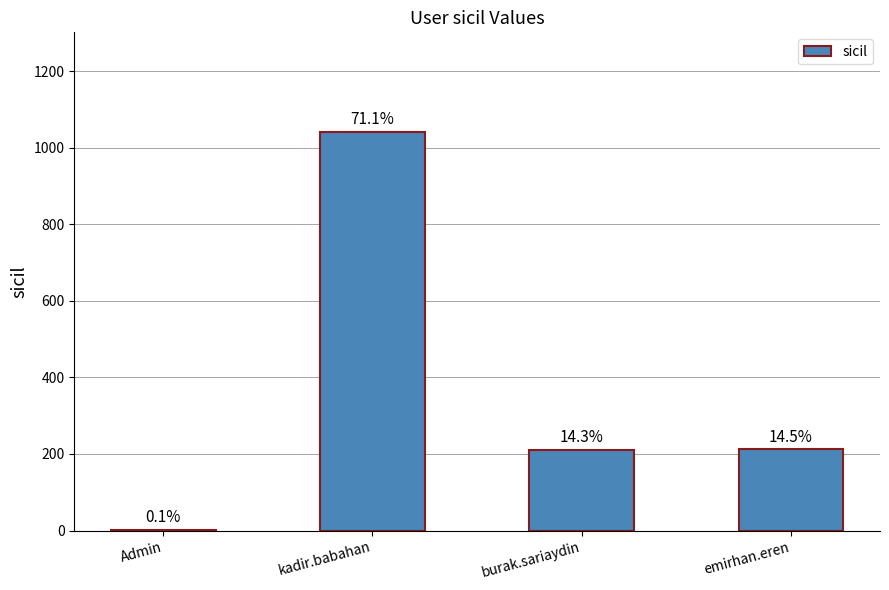

Where is the data nearest to the value 521?

emirhan.eren